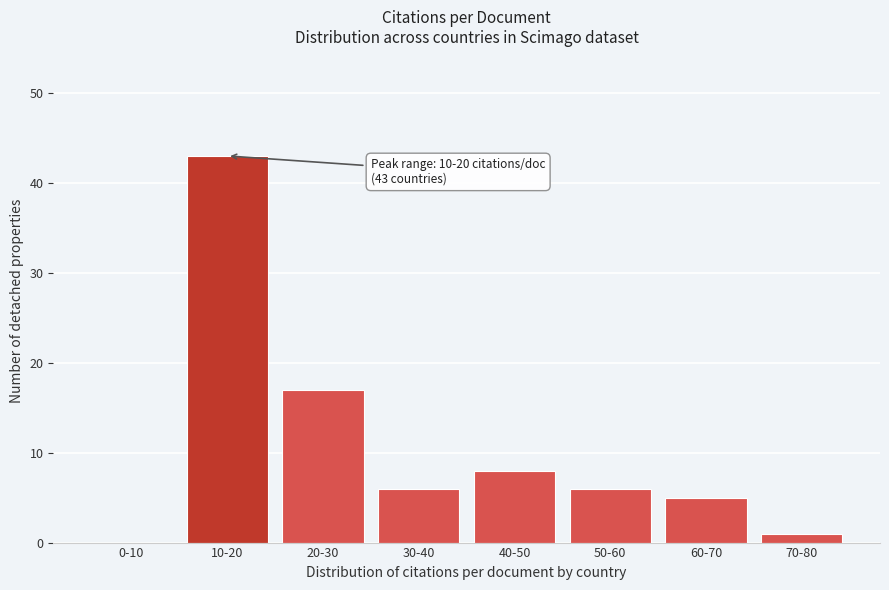

Reading left to right, list all the values displayed in this chart.

0-10=0	10-20=43	20-30=17	30-40=6	40-50=8	50-60=6	60-70=5	70-80=1